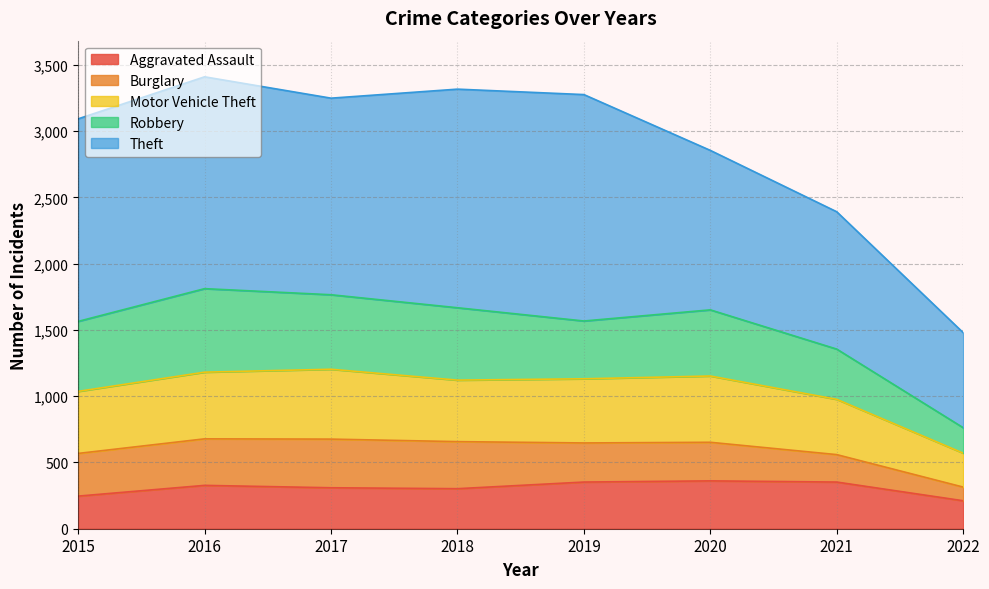

Does the chart have visible grid lines?

Yes